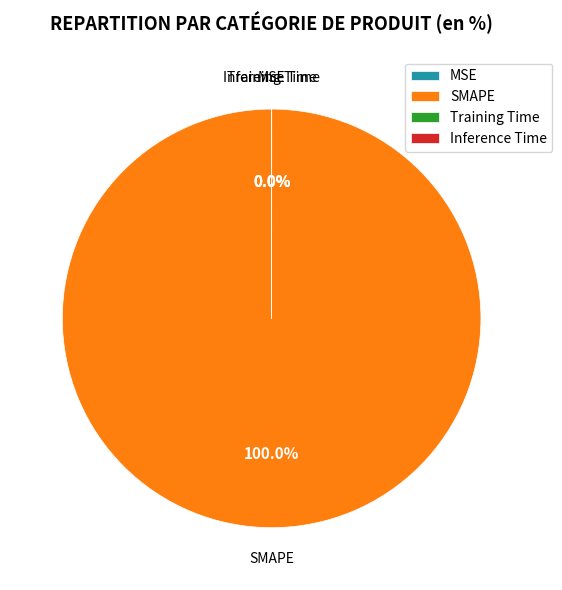

To the nearest percent, what is the combined percentage of MSE and SMAPE?

100%